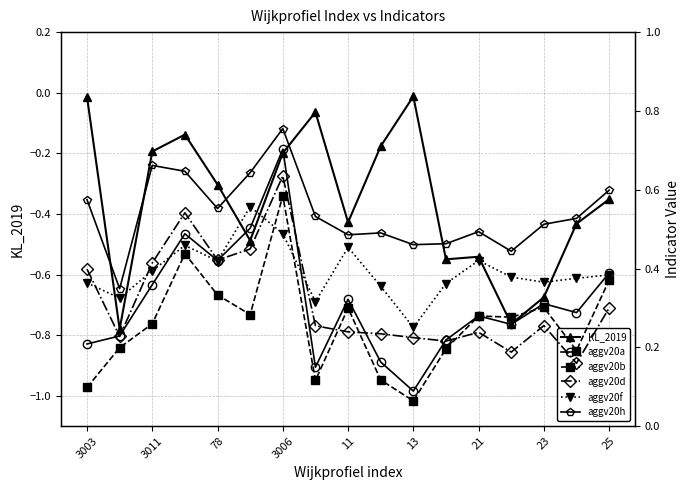

Is it true that KL_2019 equals -0.2 at 21?

False